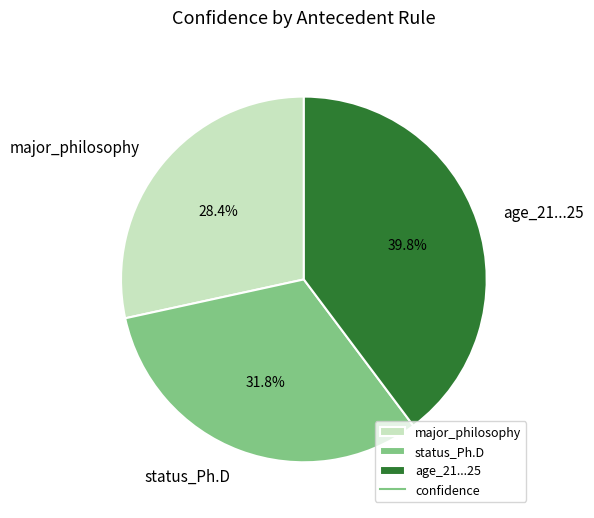

What is the smallest slice in the pie chart?

major_philosophy